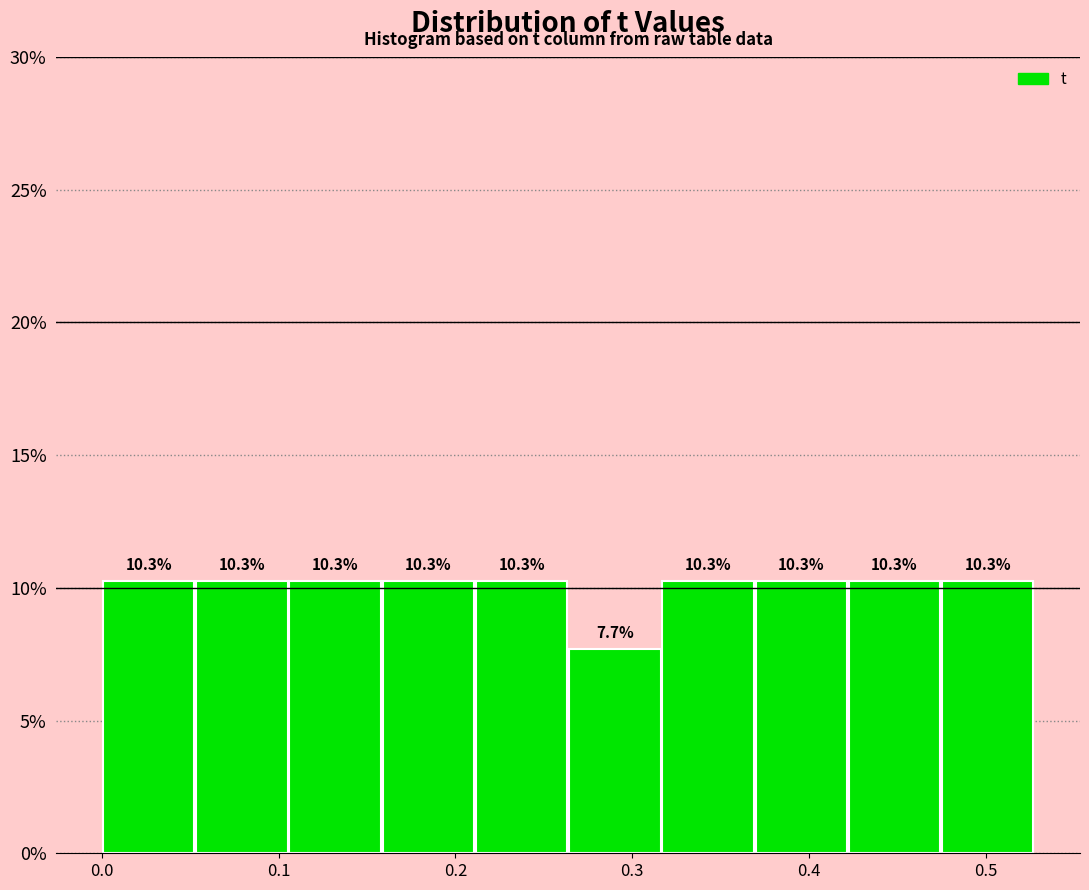

Reading left to right, list every bar in this chart as the range it spans on the x-axis followed by its height. The bar edges are not printed on the chart, so give them approximately, as read against the axis.

0.00 to 0.05: 10.3
0.05 to 0.11: 10.3
0.11 to 0.16: 10.3
0.16 to 0.21: 10.3
0.21 to 0.26: 10.3
0.26 to 0.32: 7.7
0.32 to 0.37: 10.3
0.37 to 0.42: 10.3
0.42 to 0.47: 10.3
0.47 to 0.53: 10.3